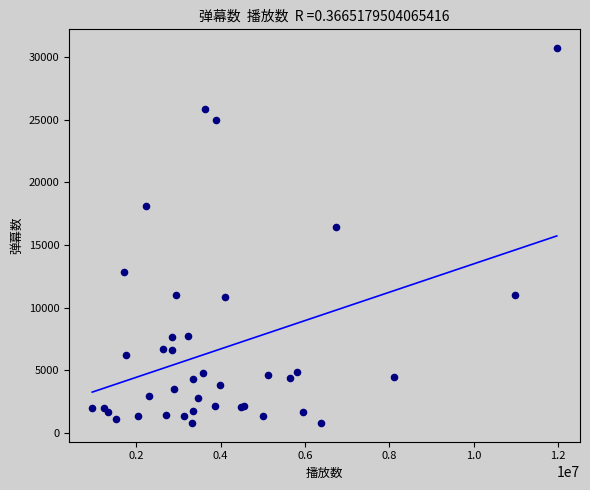

What Y value in the scatter plot is closest to 15755?

16457